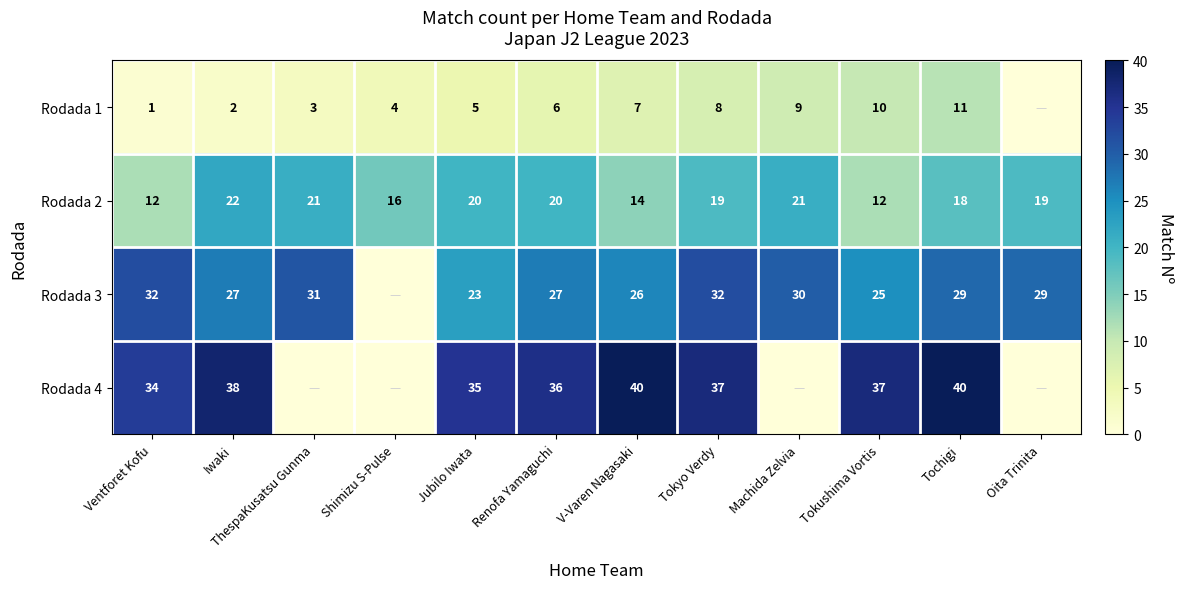

The Rodada 2 series shows 19 at Oita Trinita. True or false?

True